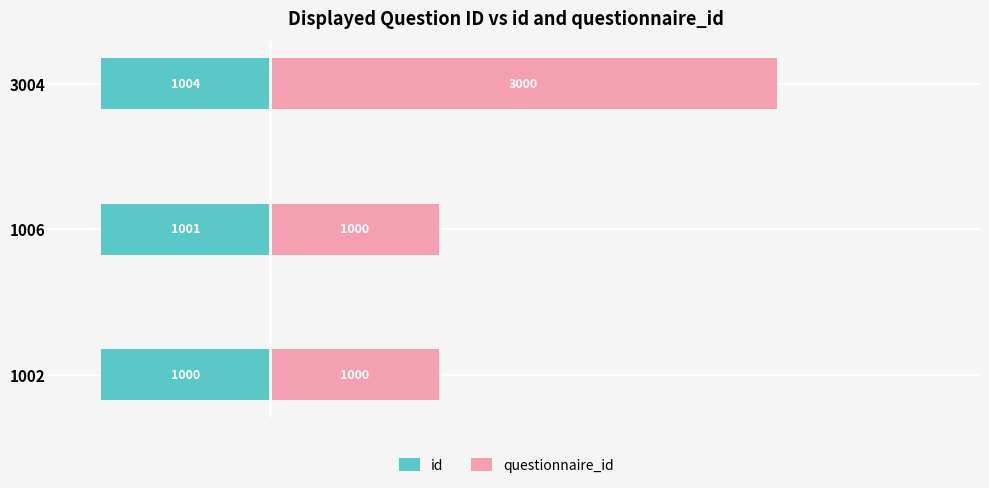

How many groups of bars are there?

3